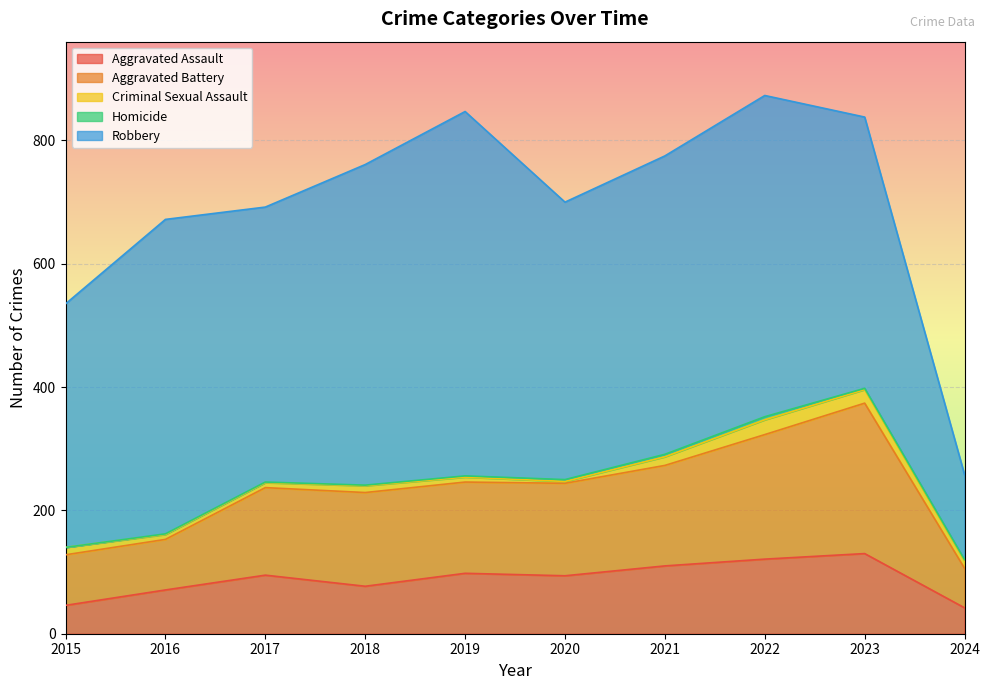

The value of Aggravated Battery at 2023 is 244. True or false?

True